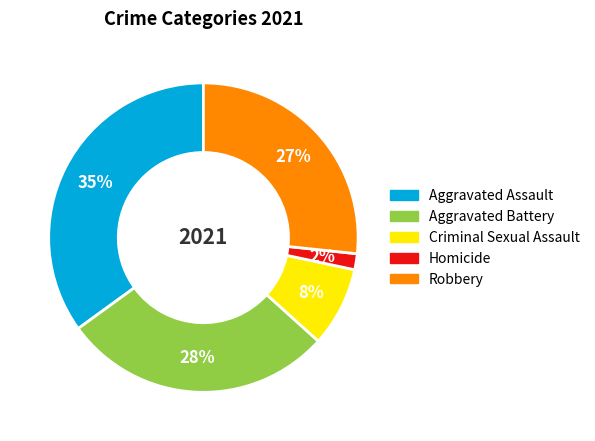

To the nearest percent, what is the difference between the Aggravated Assault and Homicide slice percentages?

33%